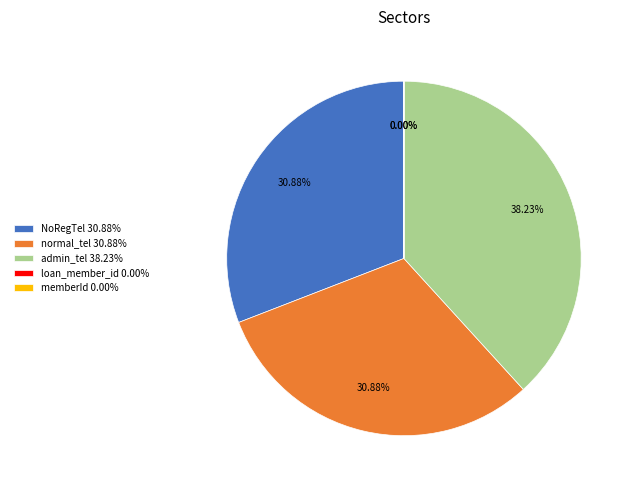

Does admin_tel represent more than half of the total?

No